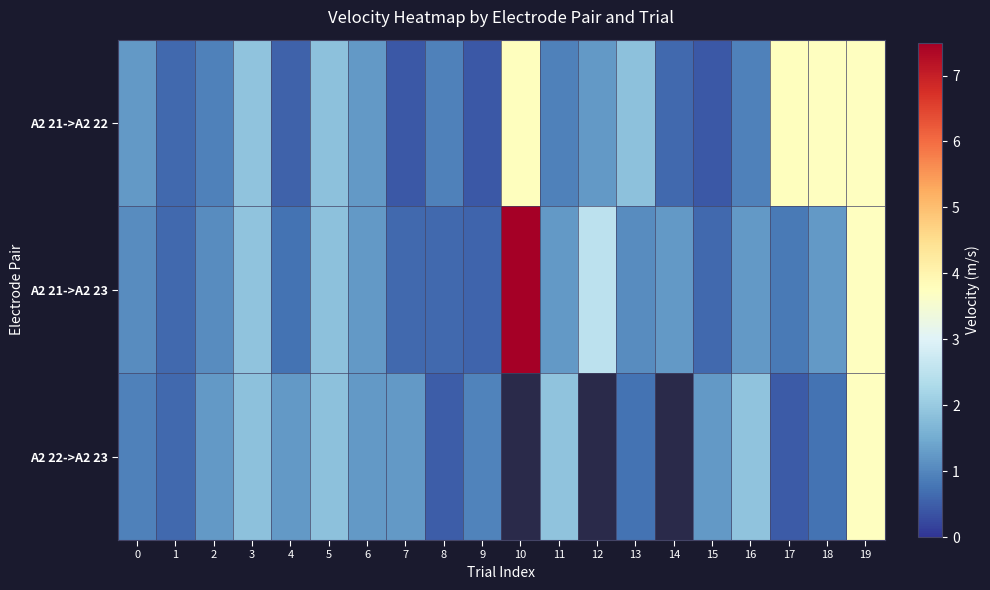

At which label is A2 21->A2 23 closest to 4?

19